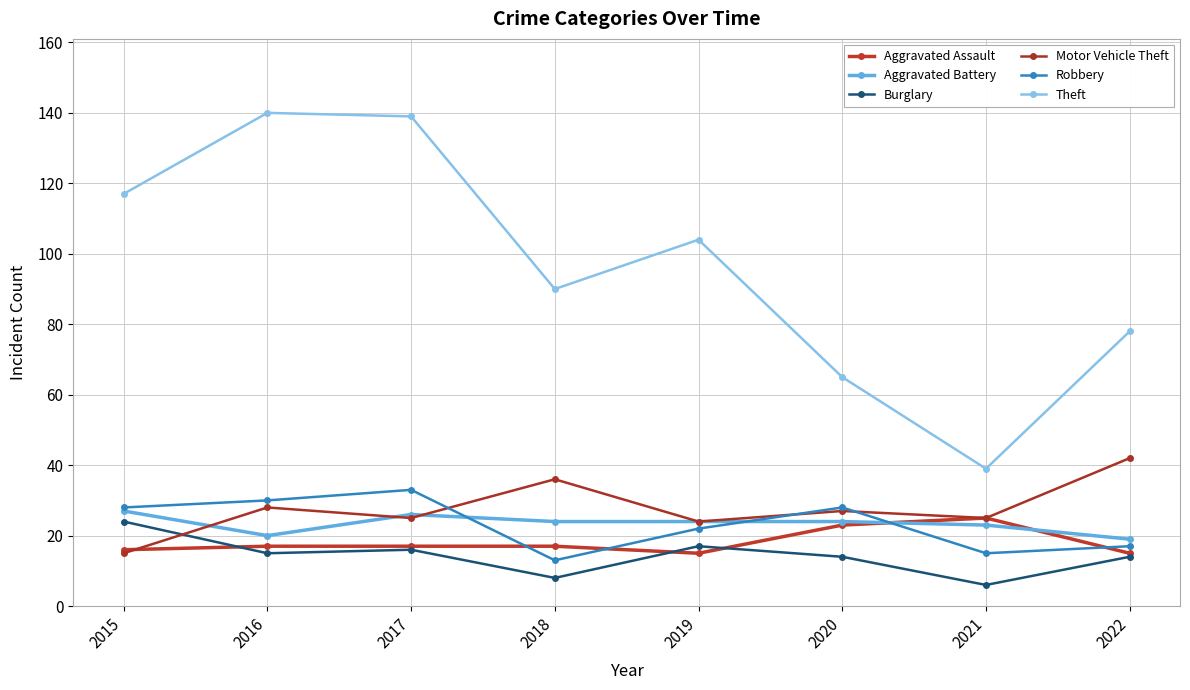

What is the difference between the maximum and minimum values in the Aggravated Assault series?

10